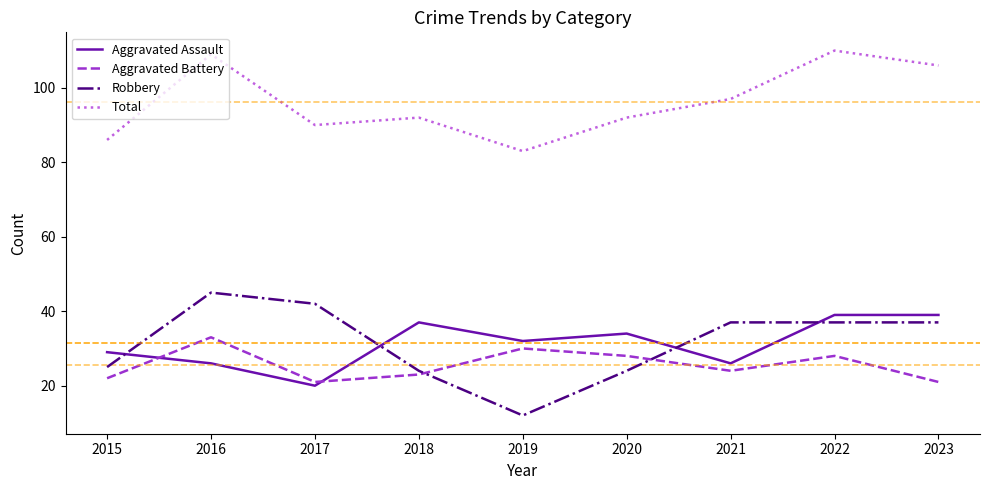

At which category is the sum across all series the highest?

2022